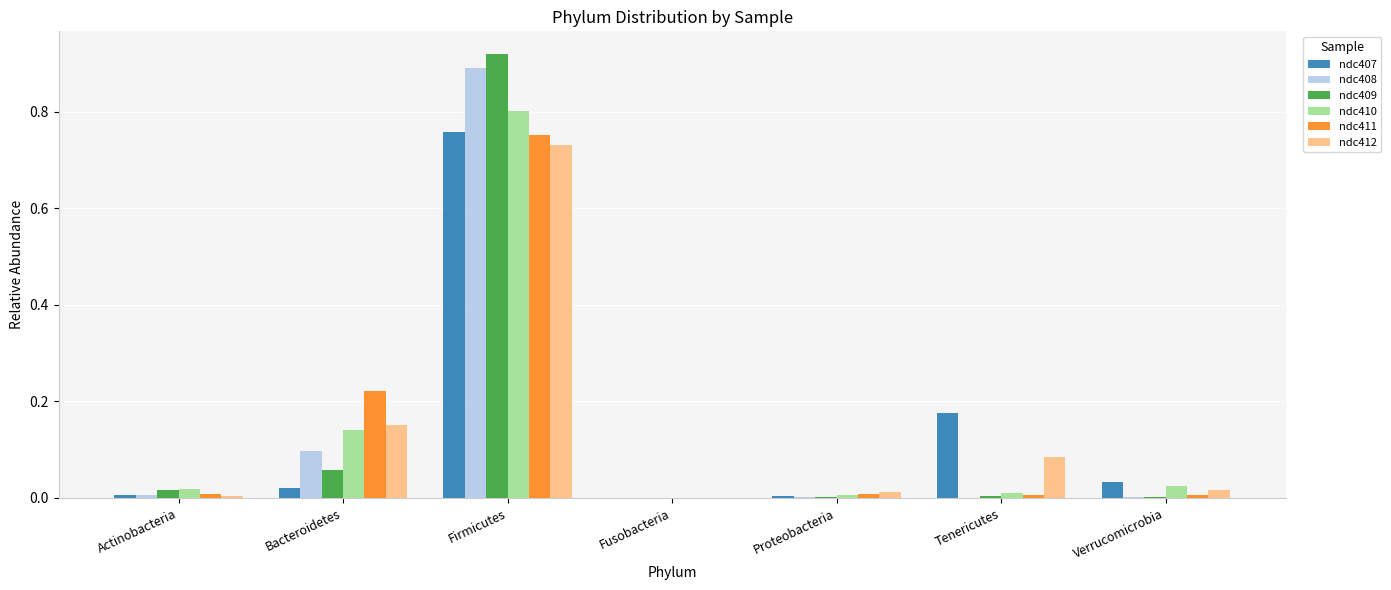

At which category is the sum across all series the highest?

Firmicutes